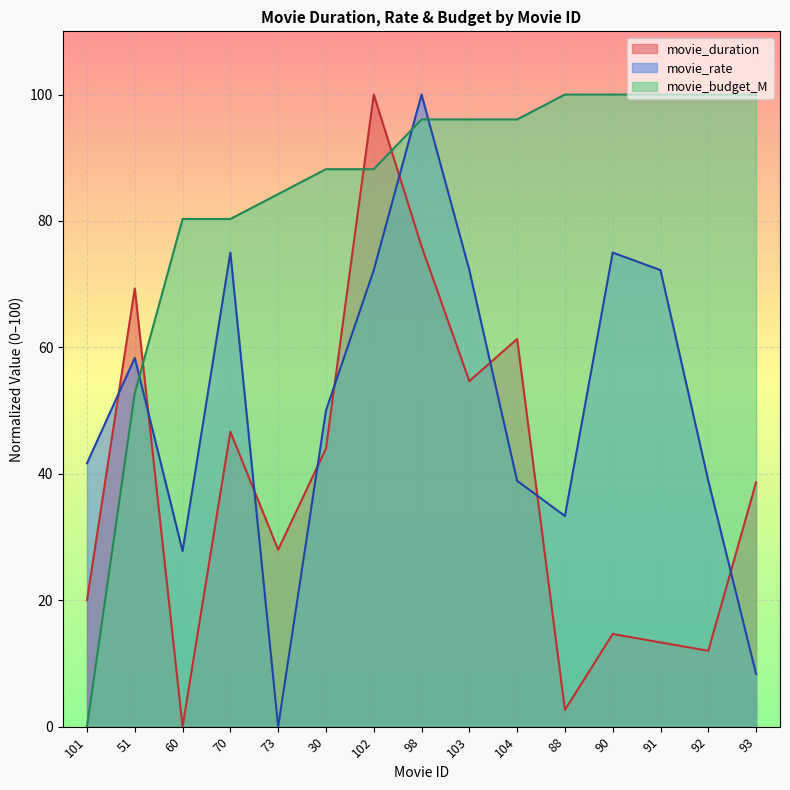

How many categories are shown in the chart?

15